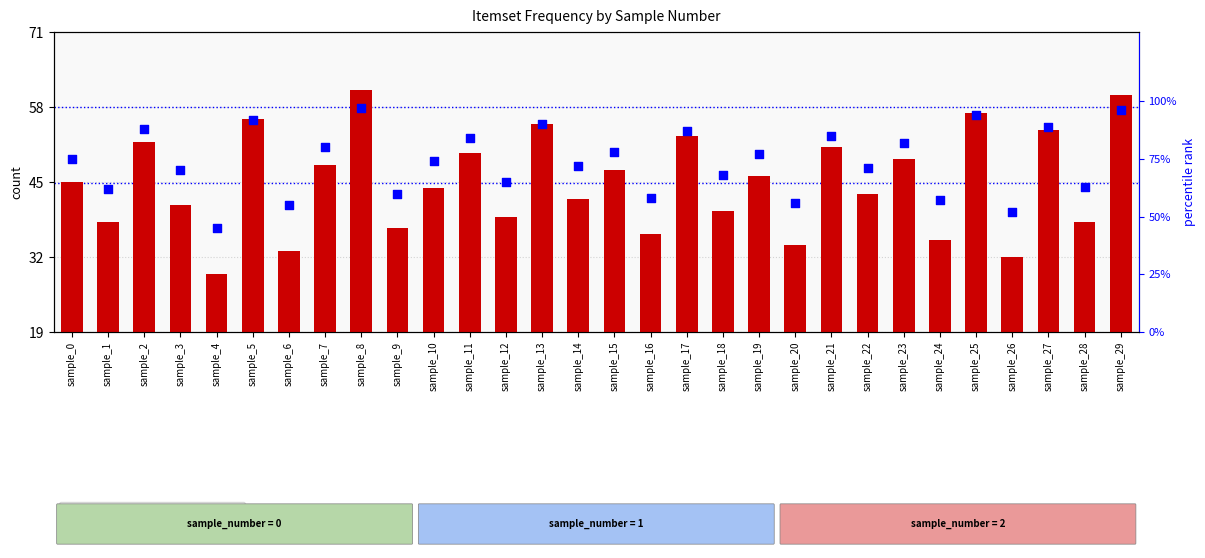

Which series contains the highest Y value?

percentile rank within the sample